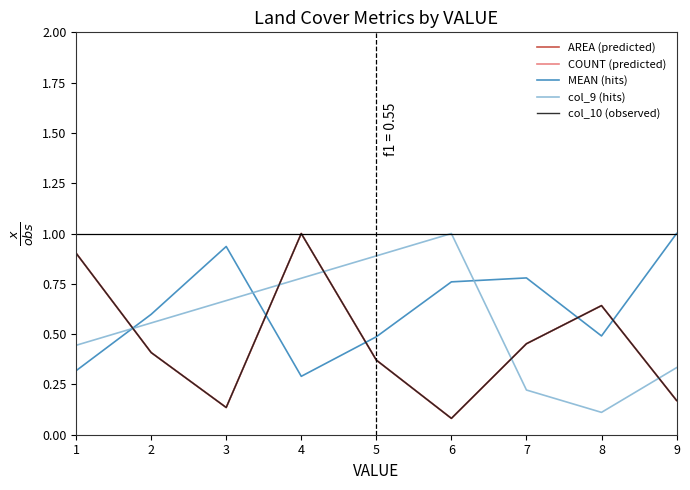

Does the chart have visible grid lines?

No